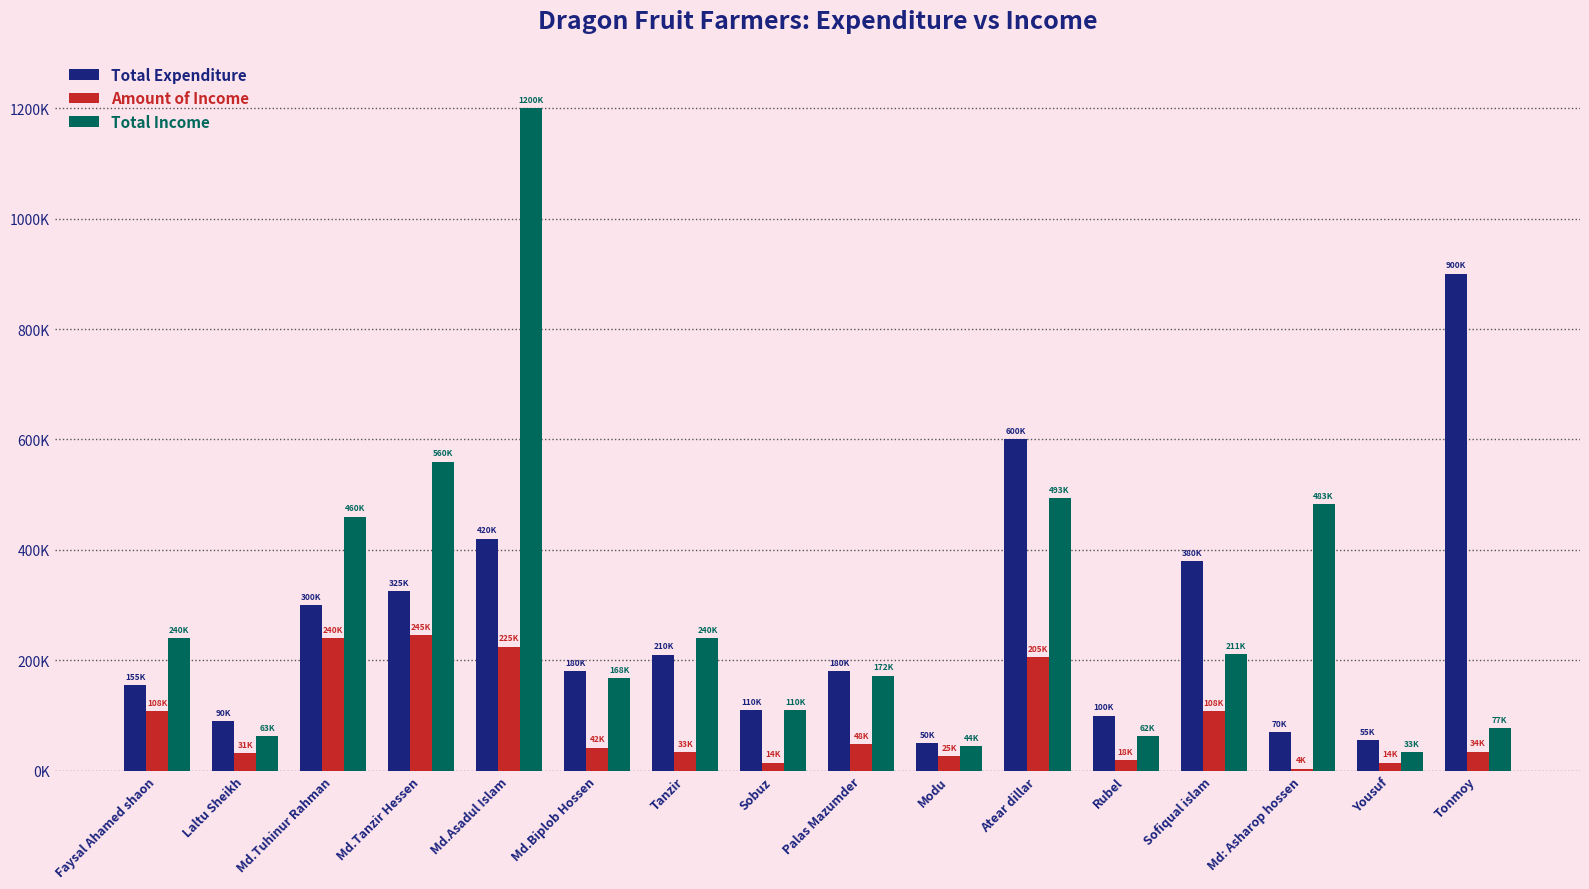

What are all the series names shown in the legend?

Total Expenditure, Amount of Income, Total Income